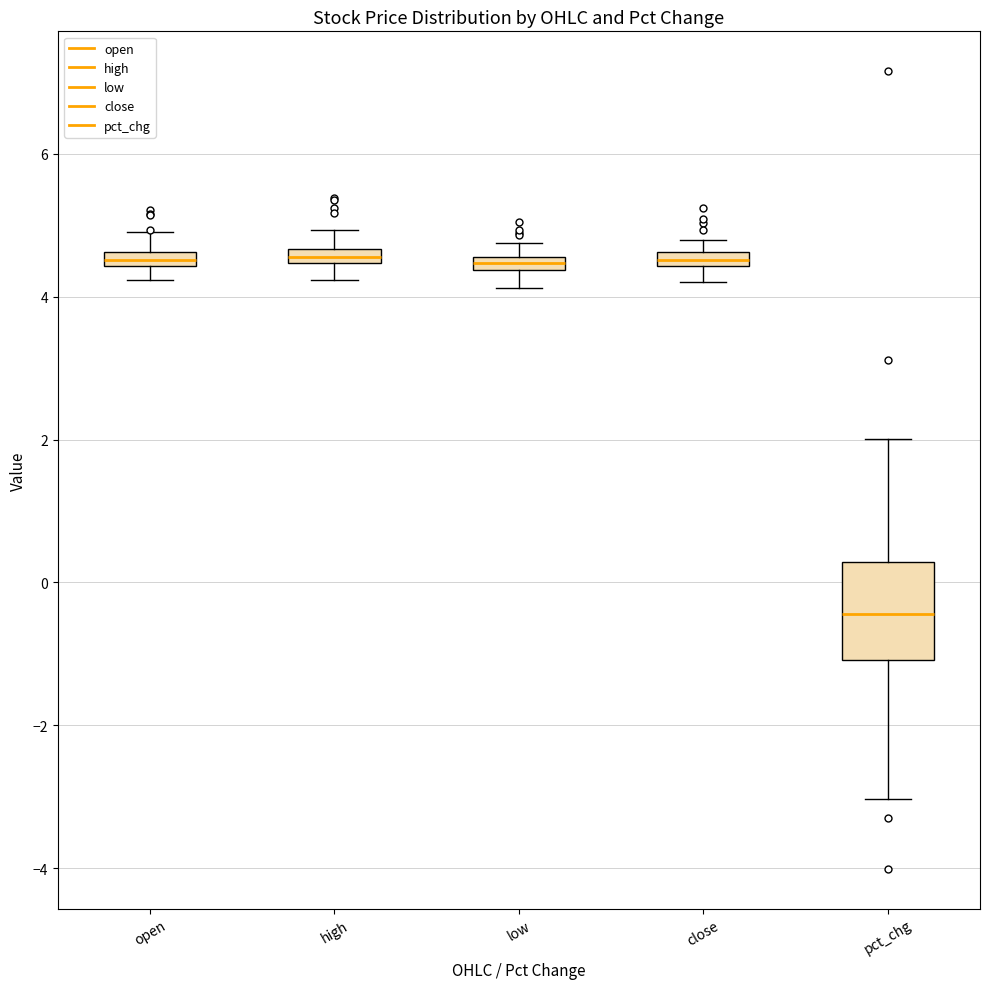

Which box is the tallest, from its lower edge to its upper edge?

pct_chg